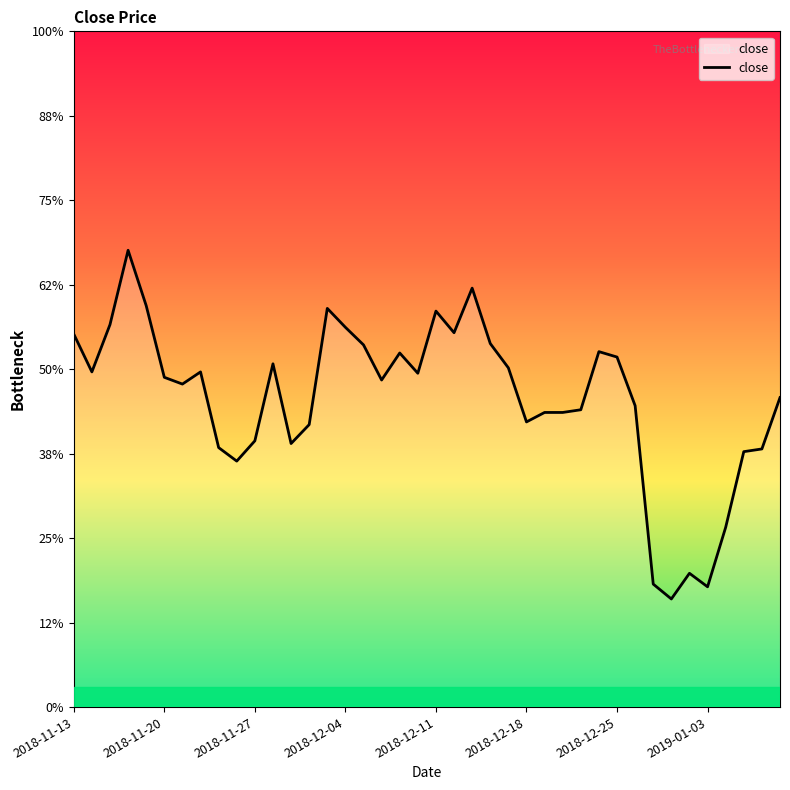

Is this an area chart (filled region under the line)?

No